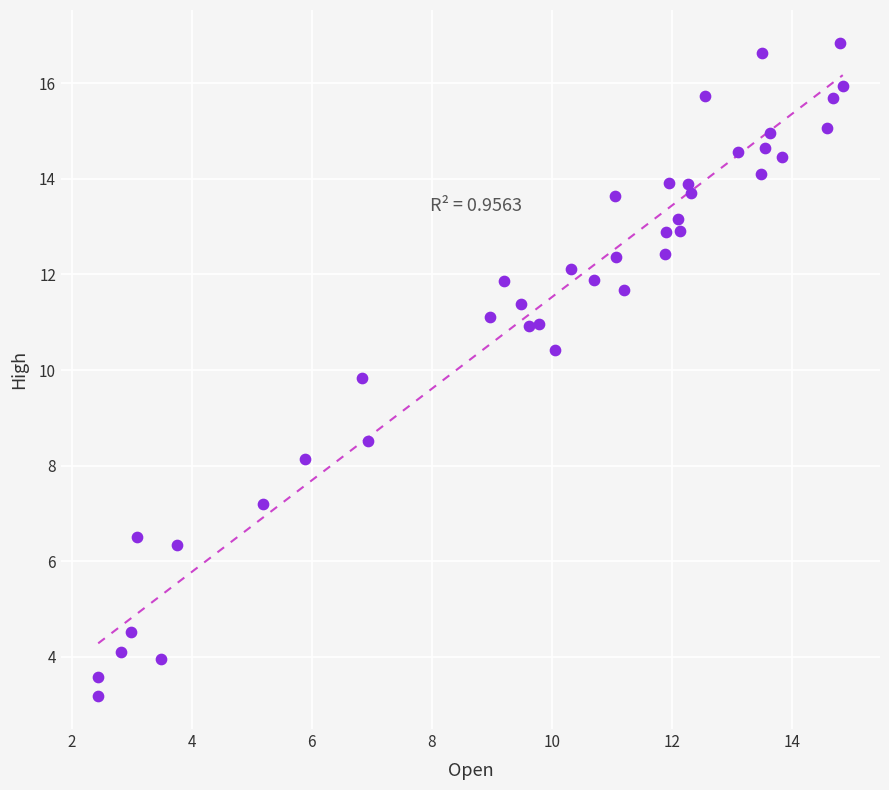

What is the range of X values (max minus min)?

12.4